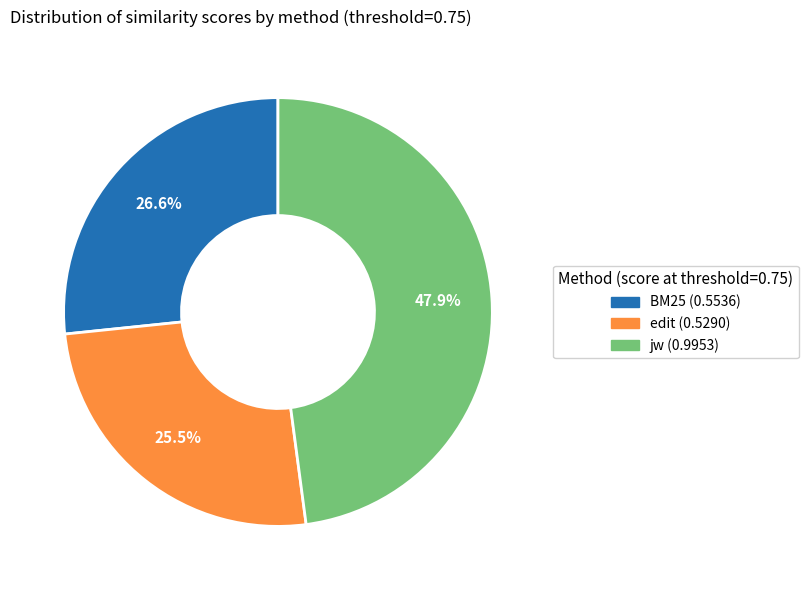

Is it true that jw is 48% of the pie?

True